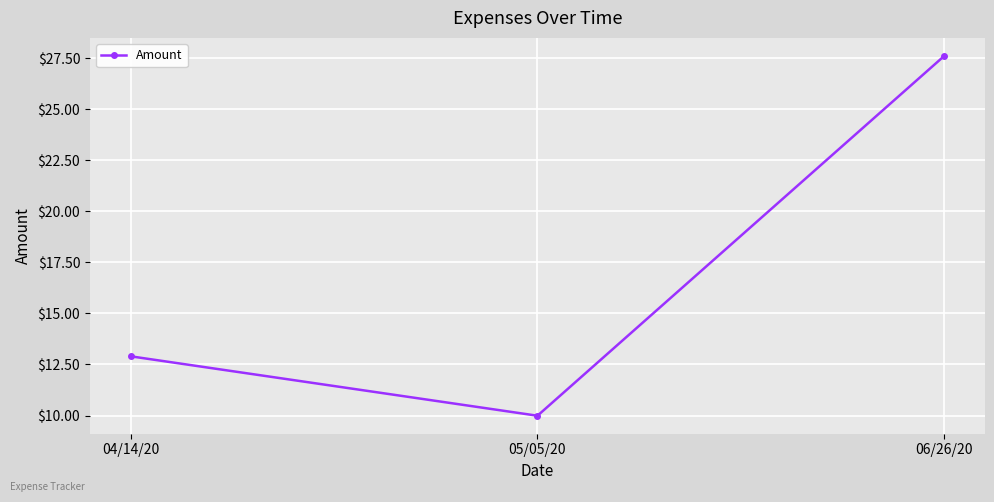

At which label is the value closest to 18?

04/14/20